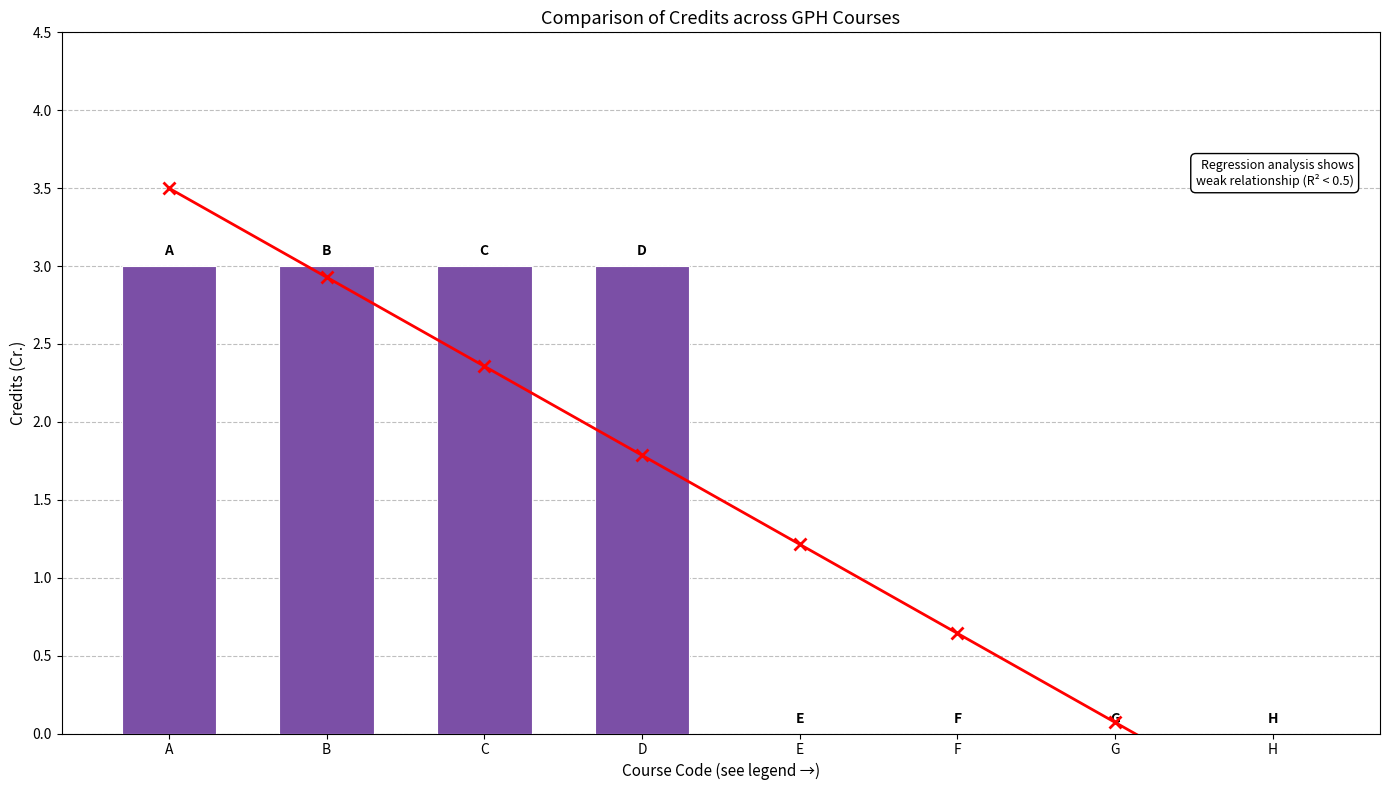

Which category has the highest value in the Cr. series?

A